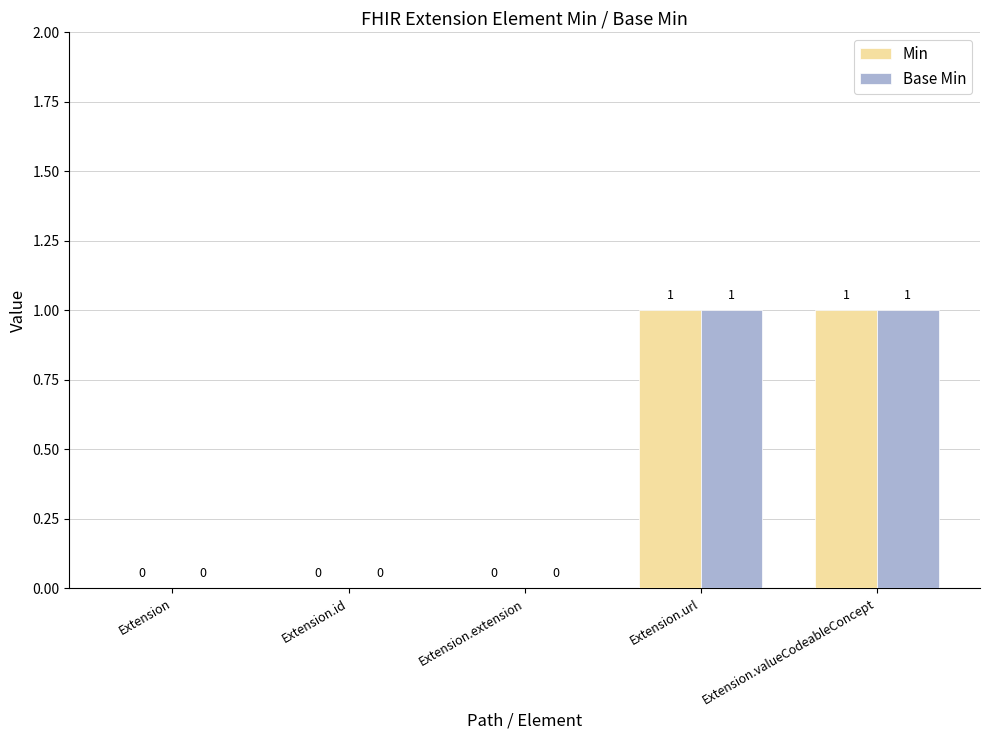

Is it true that Base Min equals 1 at Extension.valueCodeableConcept?

True